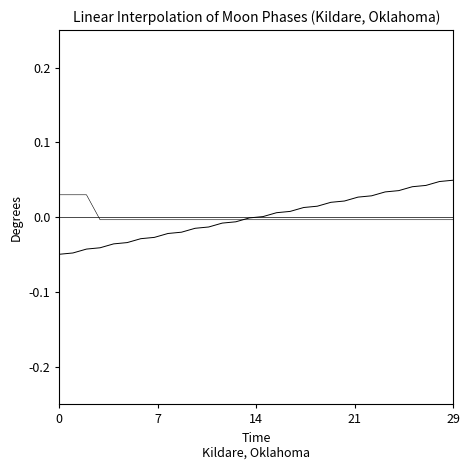

At which category is the sum across all series the highest?

29